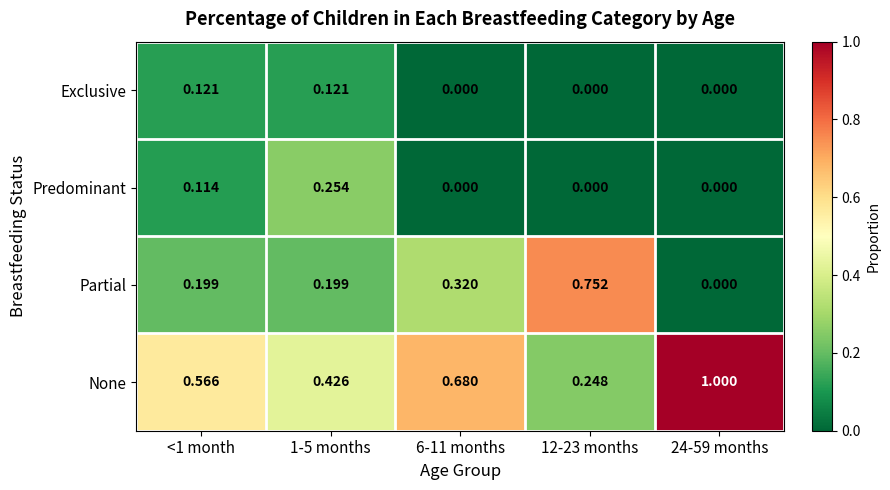

List the series in order of their peak value, lowest first.

Exclusive, Predominant, Partial, None